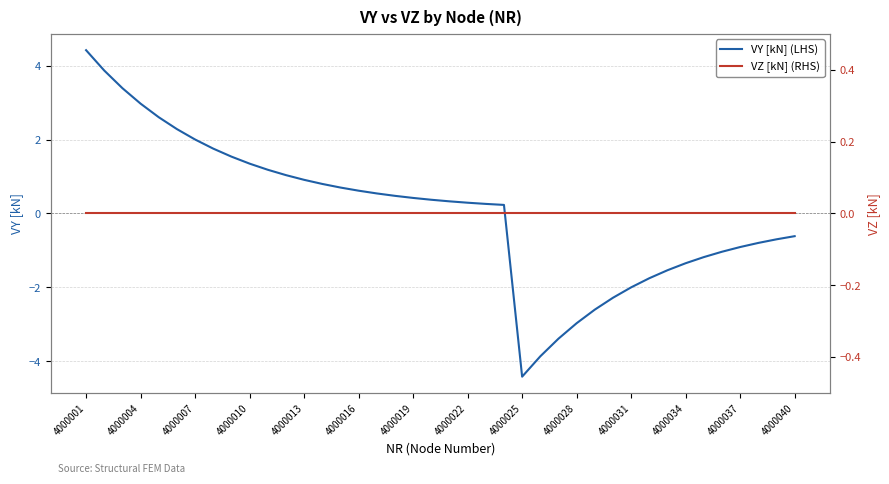

True or false: VZ [kN] (RHS) has a value of 0.0 at 29.

True